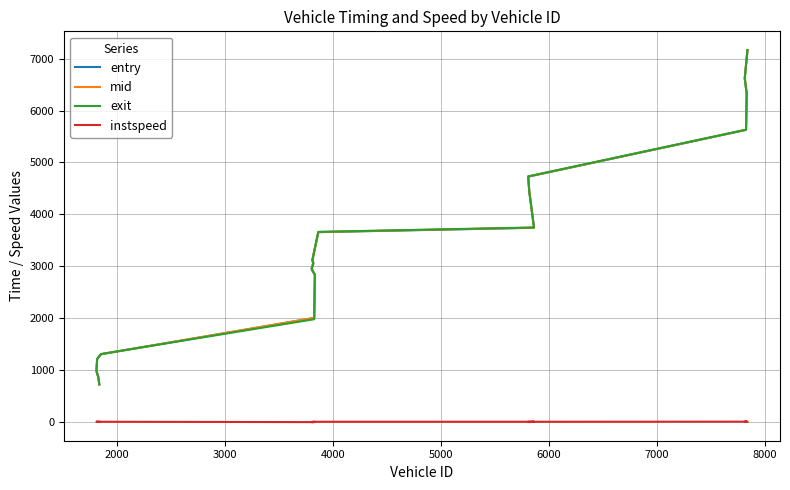

Reading right to left, what are all the values shown in this chart?

entry: 7159.0	6618.0	6325.4	5627.1	4727.1	4455.0	3744.2	3659.0	3118.0	3069.0	2963.4	2836.0	2009.2	1310.1	1214.3	1201.0	987.3	859.0	728.0
mid: 7162.1	6621.0	6327.2	5629.1	4729.4	4457.2	3746.4	3662.1	3121.2	3072.4	2965.3	2839.1	2011.4	1312.4	1216.2	1204.1	989.5	862.3	731.2
exit: 7165.4	6623.9	6329.8	5631.8	4732.6	4430.1	3749.6	3665.2	3124.5	3046.3	2938.1	2842.1	1984.5	1315.4	1218.9	1207.7	992.8	865.8	734.4
instspeed: 11.7	12.8	14.8	13.9	11.8	5.0	12.0	12.1	11.1	5.0	5.0	11.7	5.0	12.2	13.4	10.3	12.0	10.6	11.6